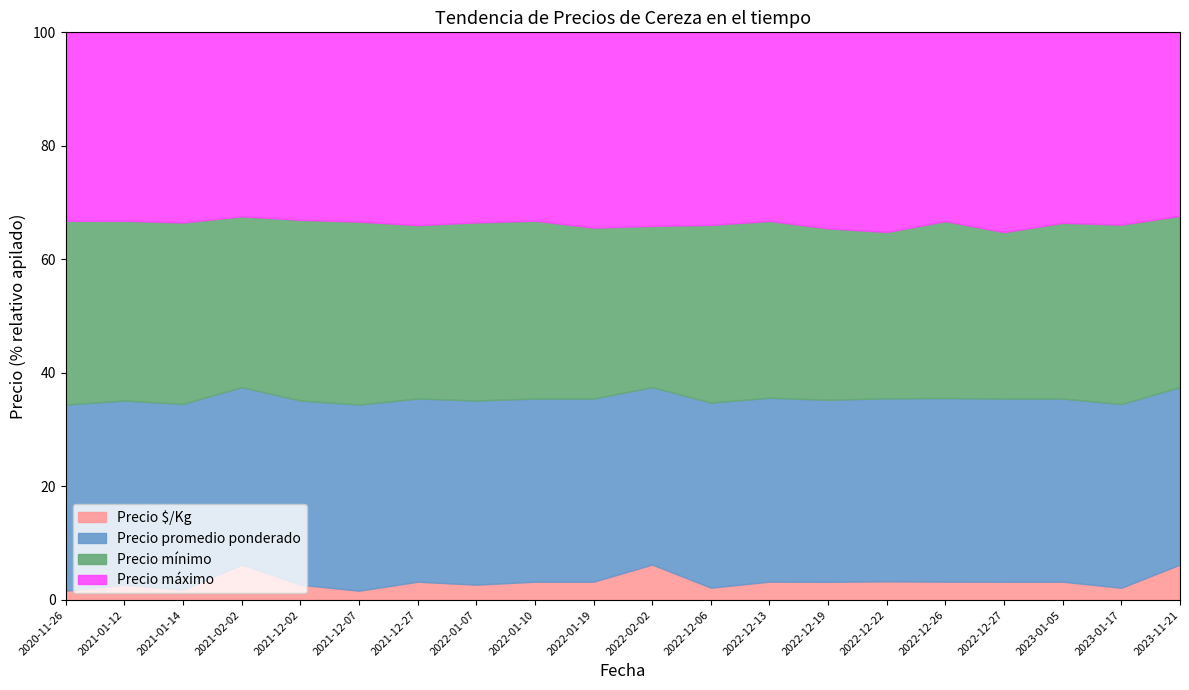

What is the value of the Precio $/Kg point at the 4th from the left?

1350